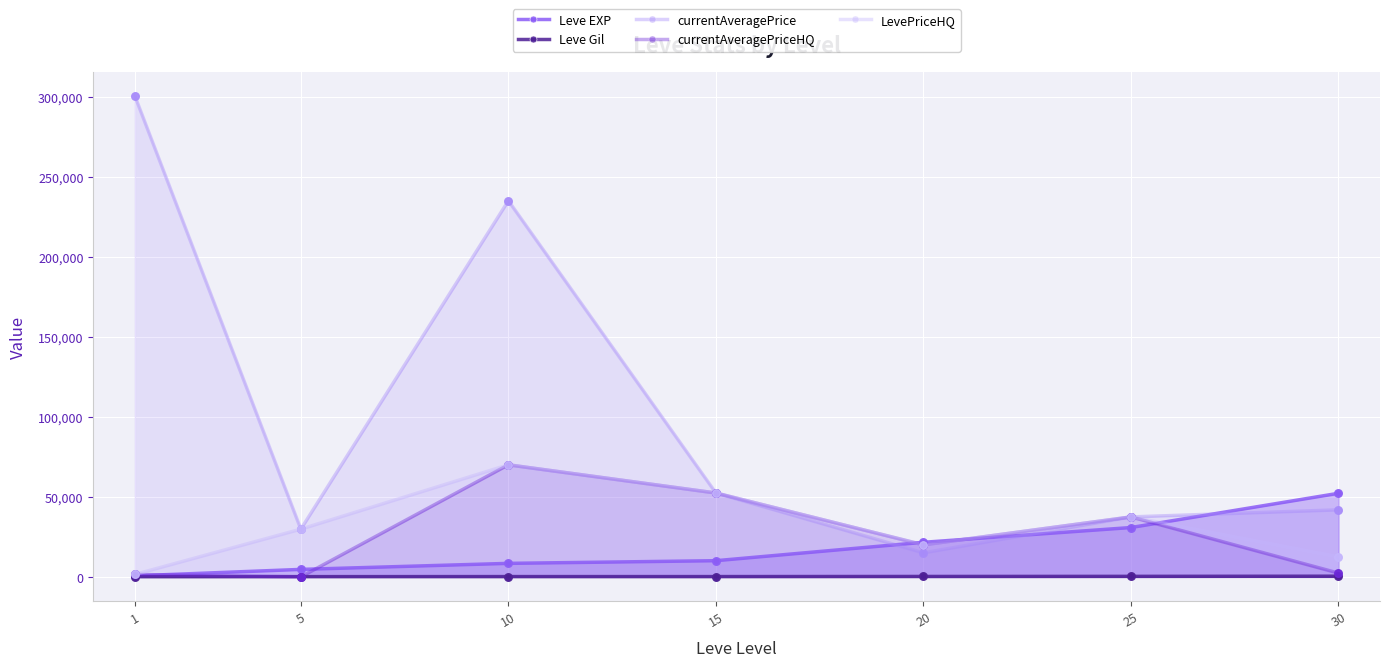

At which category is the sum across all series the highest?

10